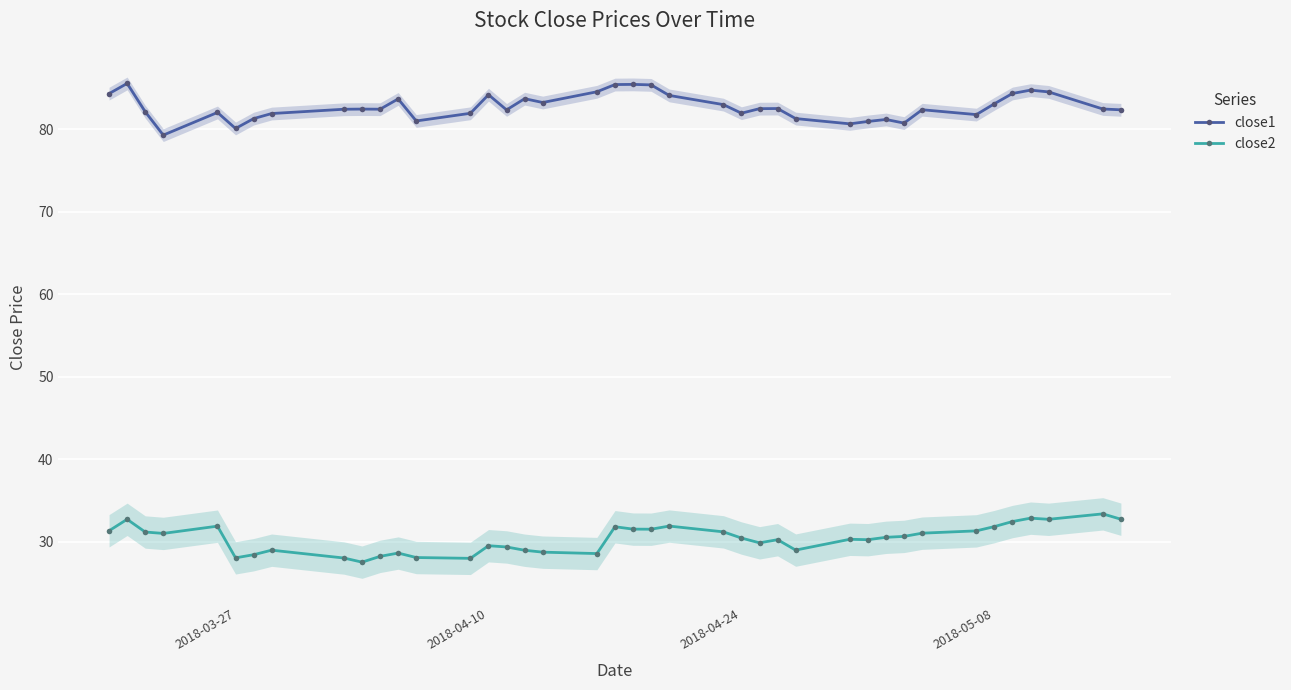

Is it true that close2 equals 30.5 at 2018-04-24?

True